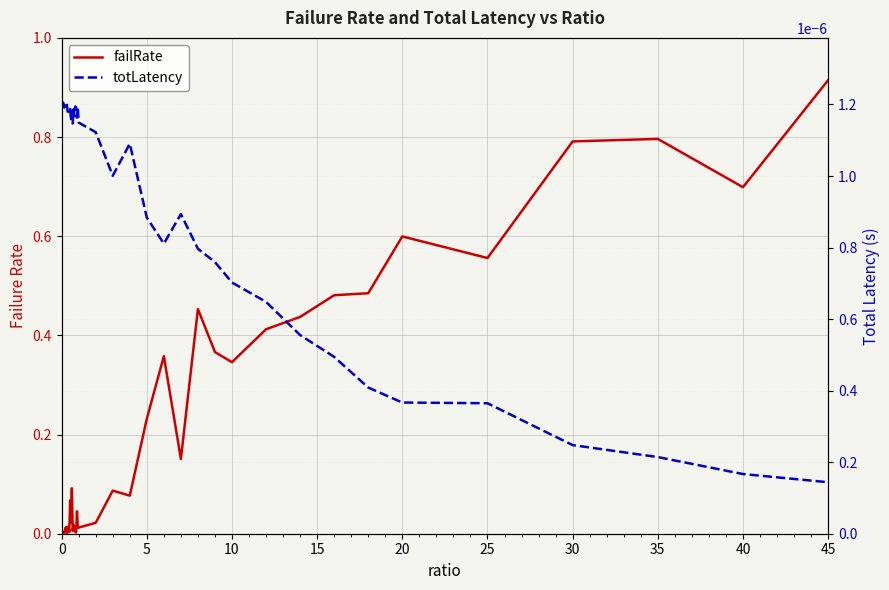

How many series are shown in this chart?

2